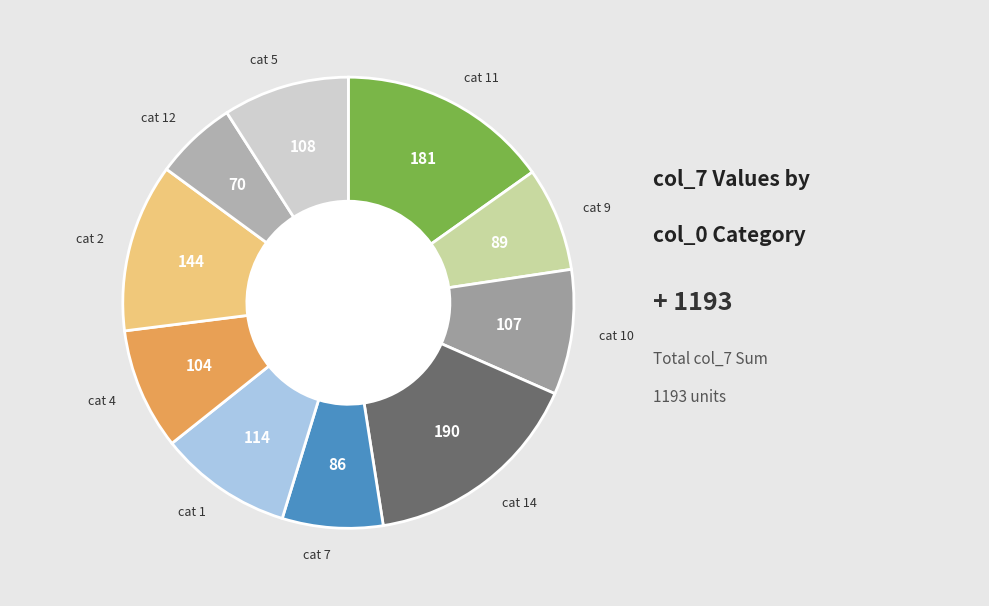

To the nearest percent, what is the difference between the largest and smallest slice percentages?

10%